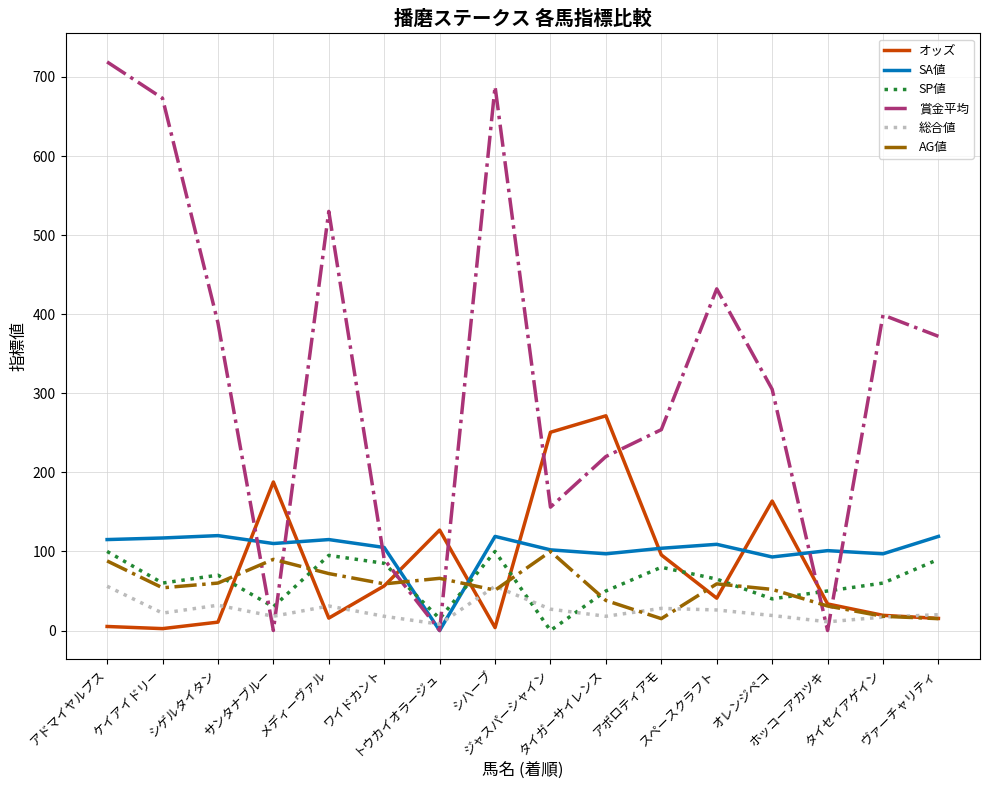

What is the approximate value of 賞金平均 at アドマイヤルプス?

719.0